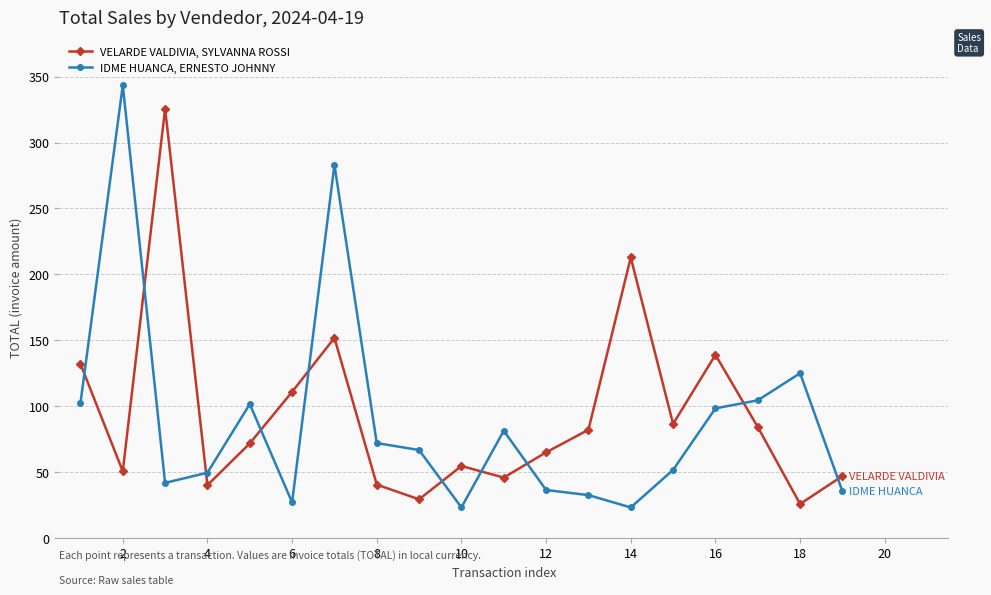

Which series has the largest total across all categories?

VELARDE VALDIVIA, SYLVANNA ROSSI